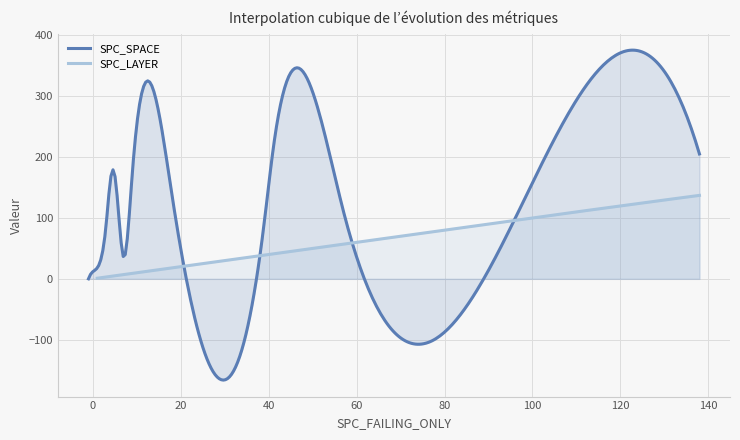

What is the lowest value of the SPC_SPACE series?

-166.2